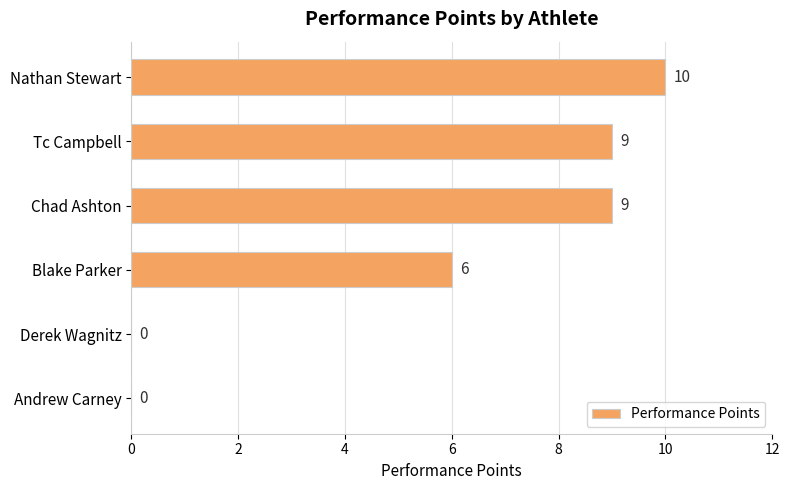

The chart shows a value of 9 at Tc Campbell. True or false?

True